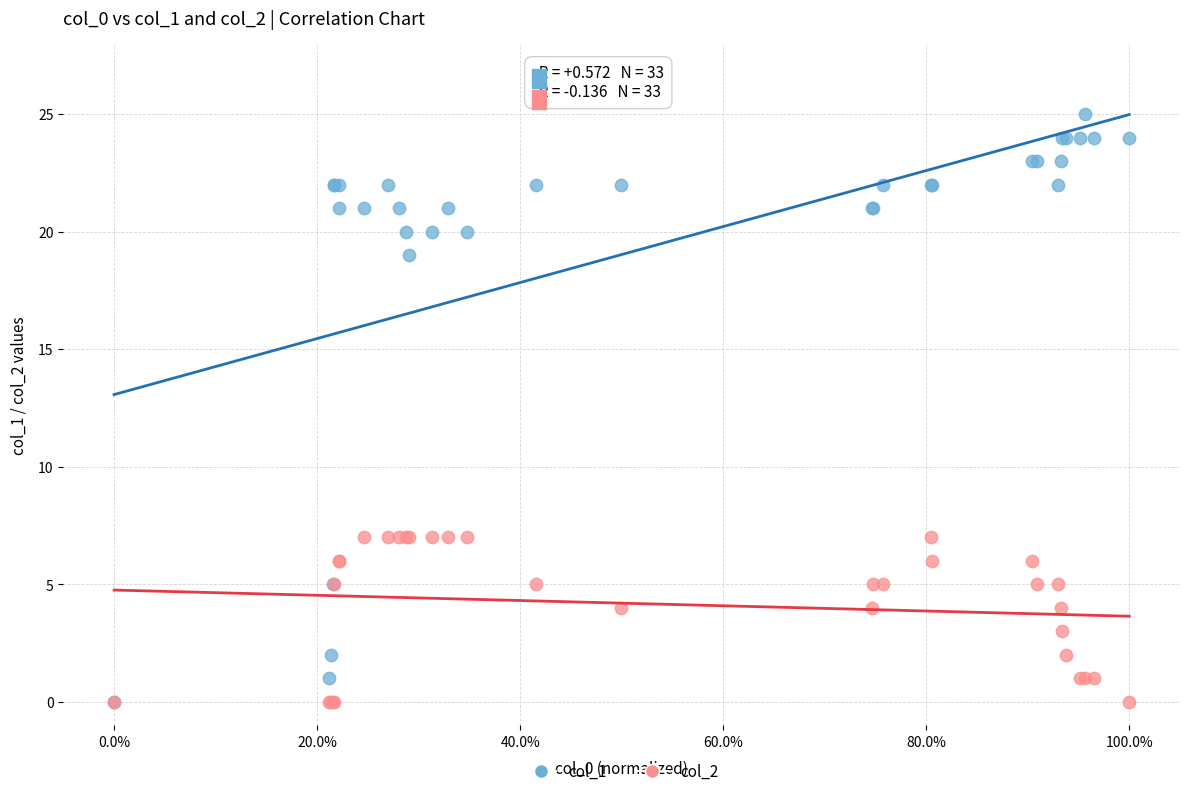

What are all the series names shown in the legend?

col_1, col_2